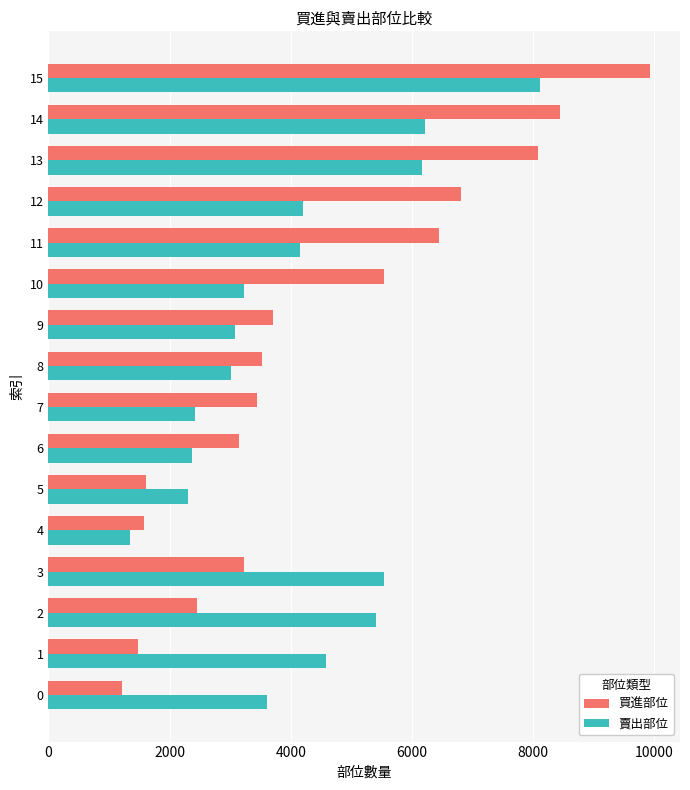

What value does the 賣出部位 series have at 10, to the nearest 10?

3230